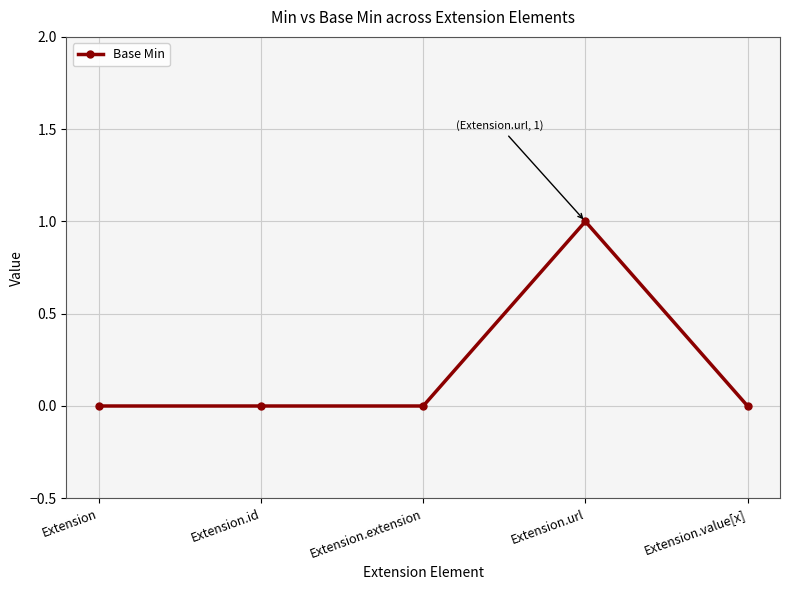

Count the number of data series in this chart.

1